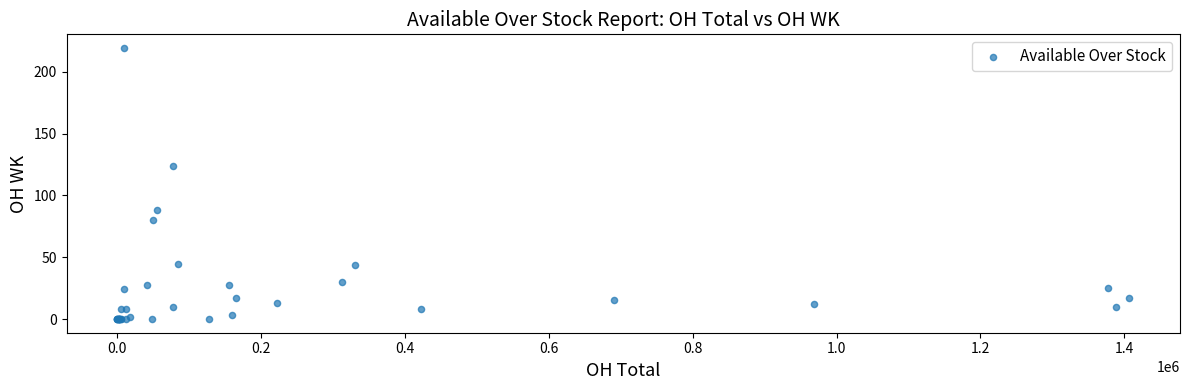

What Y value in the scatter plot is closest to 109?

124.0